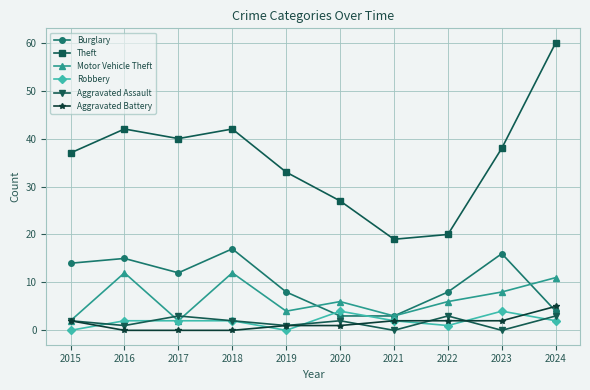

What is the average value of the Aggravated Battery series?

2